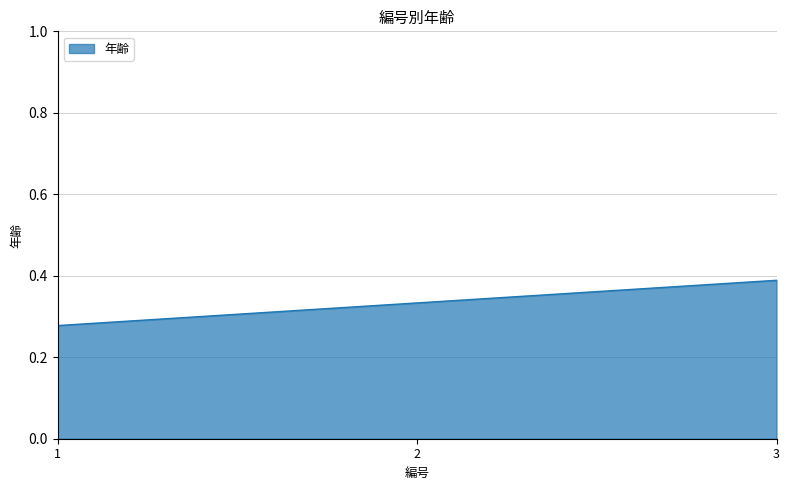

True or false: the data shows 0.1 at 1.

False